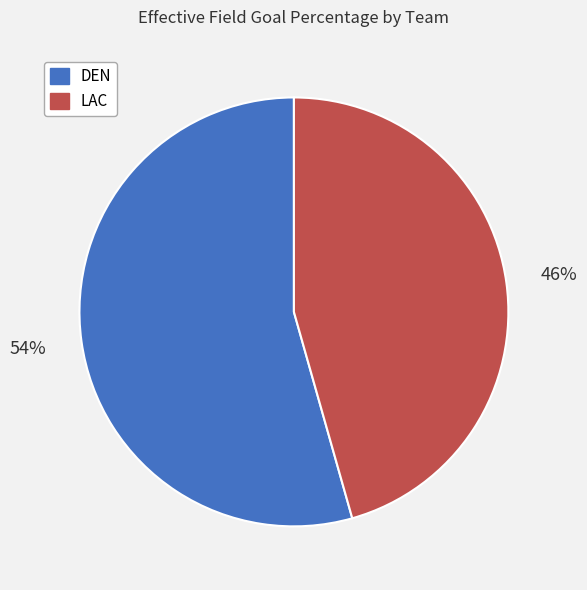

Is the sum of LAC and DEN greater than half?

Yes